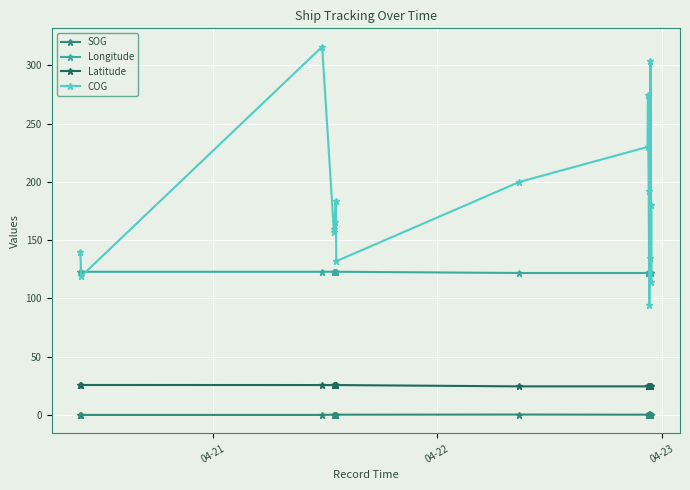

How many distinct data groups are displayed?

4